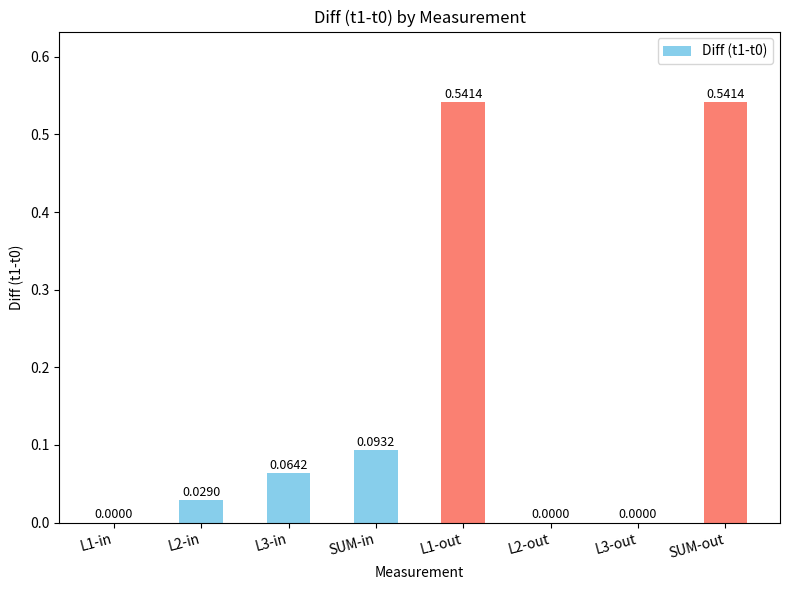

What is the sum of all values?

1.3